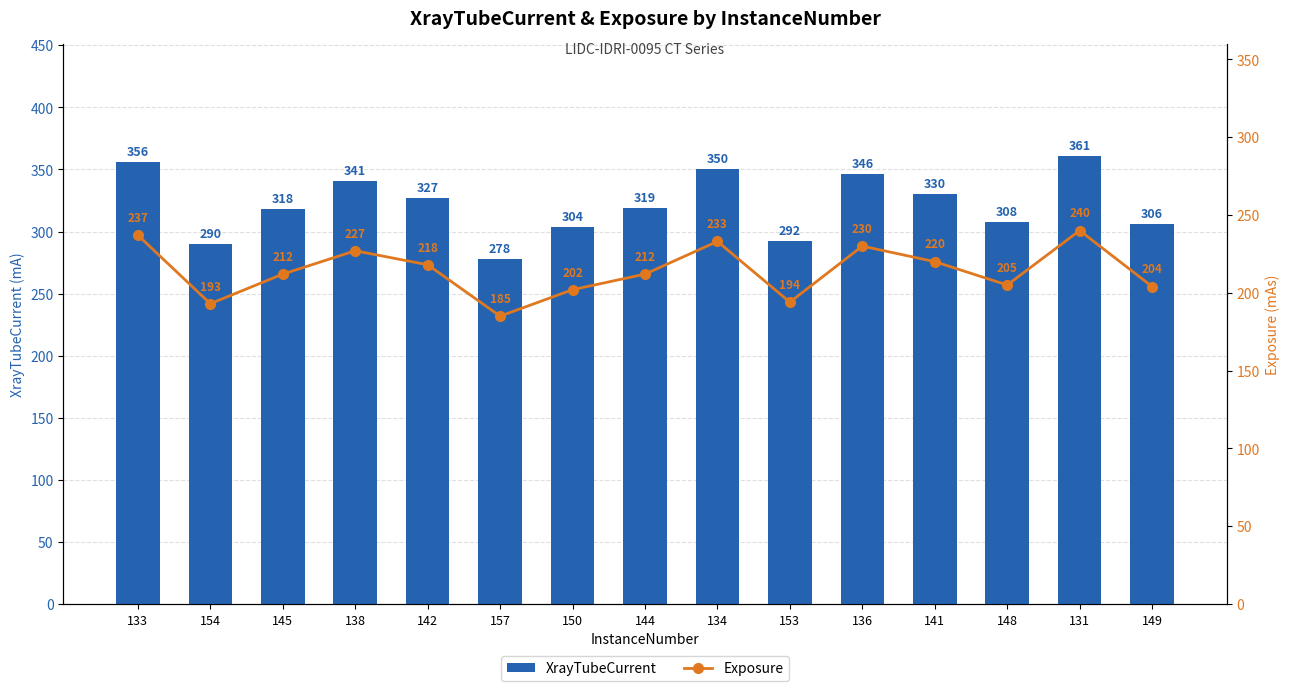

What are all the series names shown in the legend?

XrayTubeCurrent, Exposure